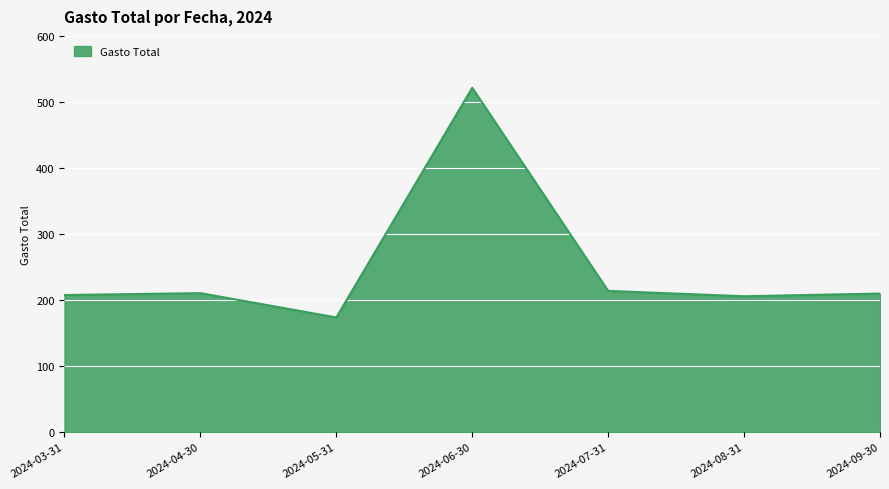

Is it true that the value at 2024-03-31 is 207.5?

True